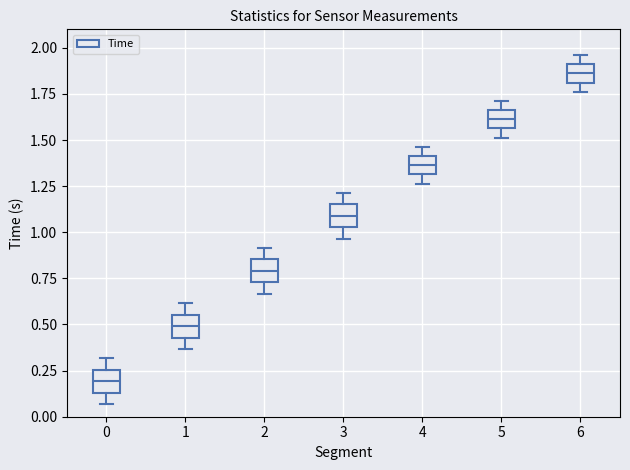

Where does the median line of the box at x = 6 sit on the y-axis? The values are not printed on the chart, so give them approximately, as read against the axis.

1.85